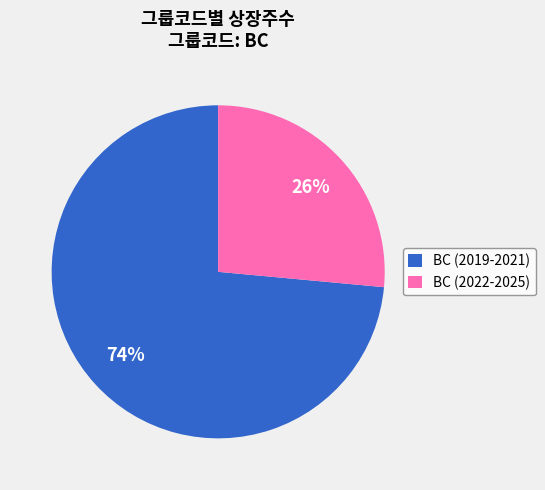

Does any single category account for the majority?

Yes